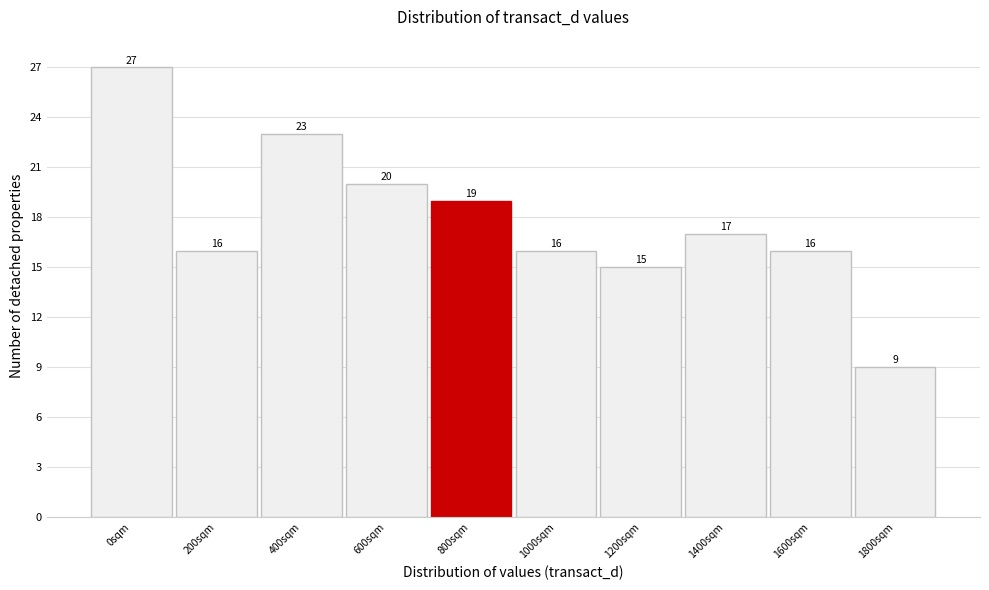

Reading left to right, what are all the values shown in this chart?

0sqm=27	200sqm=16	400sqm=23	600sqm=20	800sqm=19	1000sqm=16	1200sqm=15	1400sqm=17	1600sqm=16	1800sqm=9